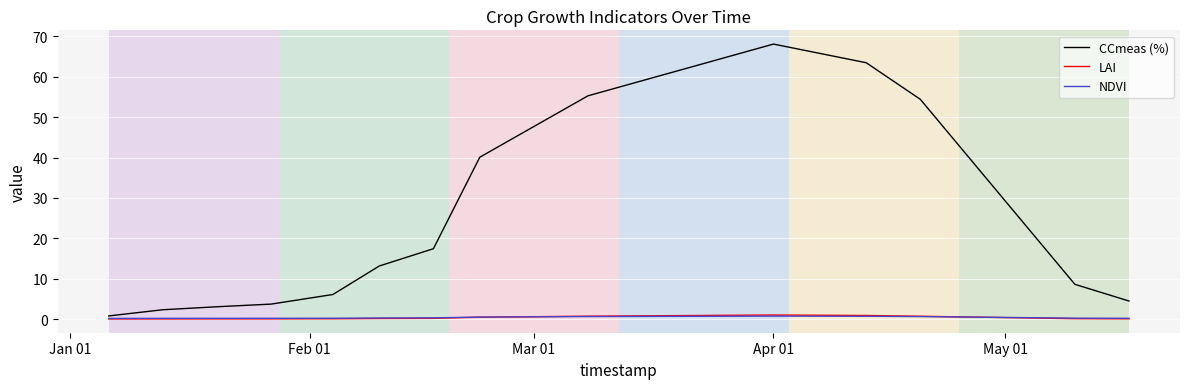

Which series has the largest range (max minus min)?

CCmeas (%)